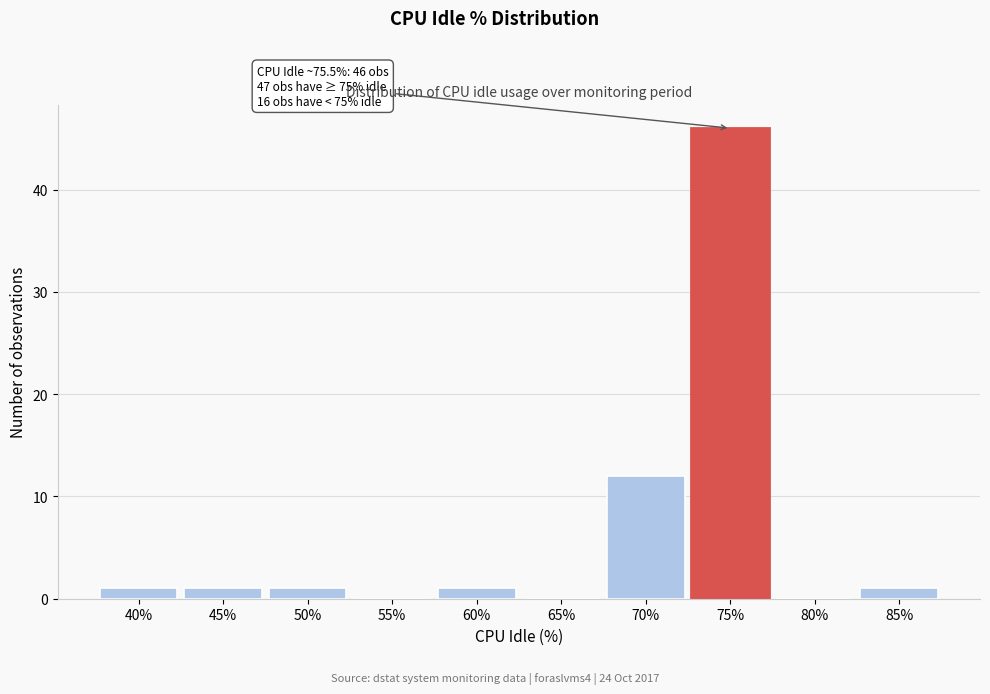

Reading right to left, transcribe all the data shown in this chart.

85%=1	80%=0	75%=46	70%=12	65%=0	60%=1	55%=0	50%=1	45%=1	40%=1